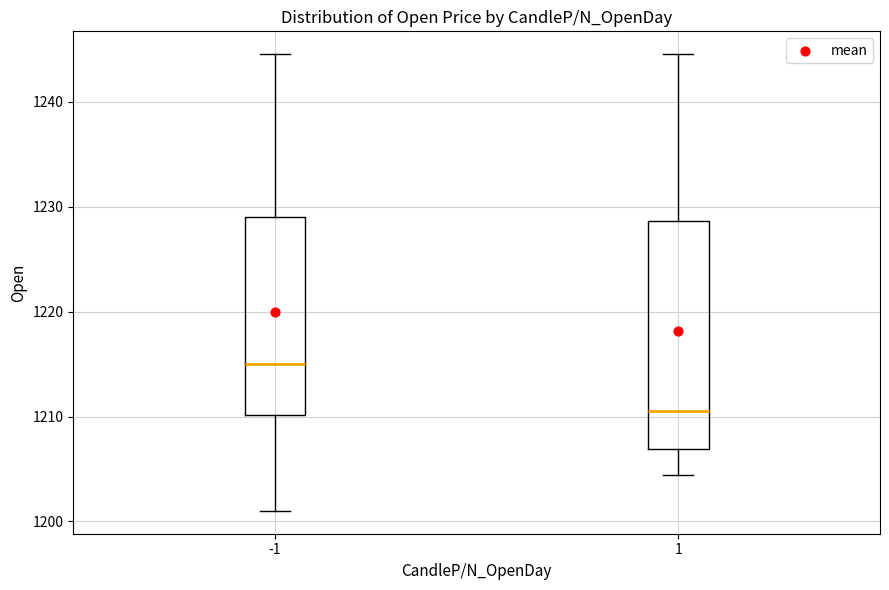

Where is the lower edge of the box at x = -1 on the y-axis? The values are not printed on the chart, so give them approximately, as read against the axis.

1210